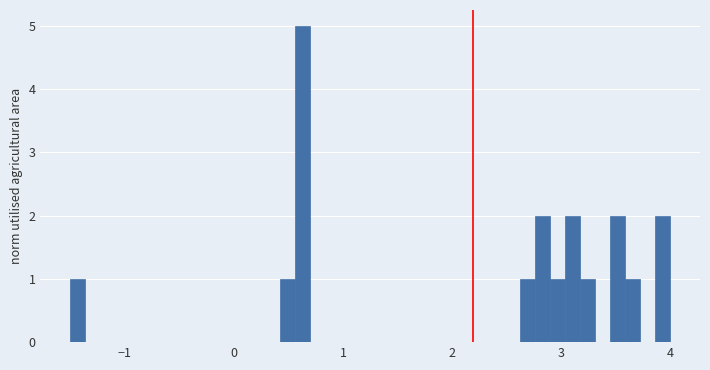

Read against the x-axis, roughly where is the centre of the tallest bar?

0.6